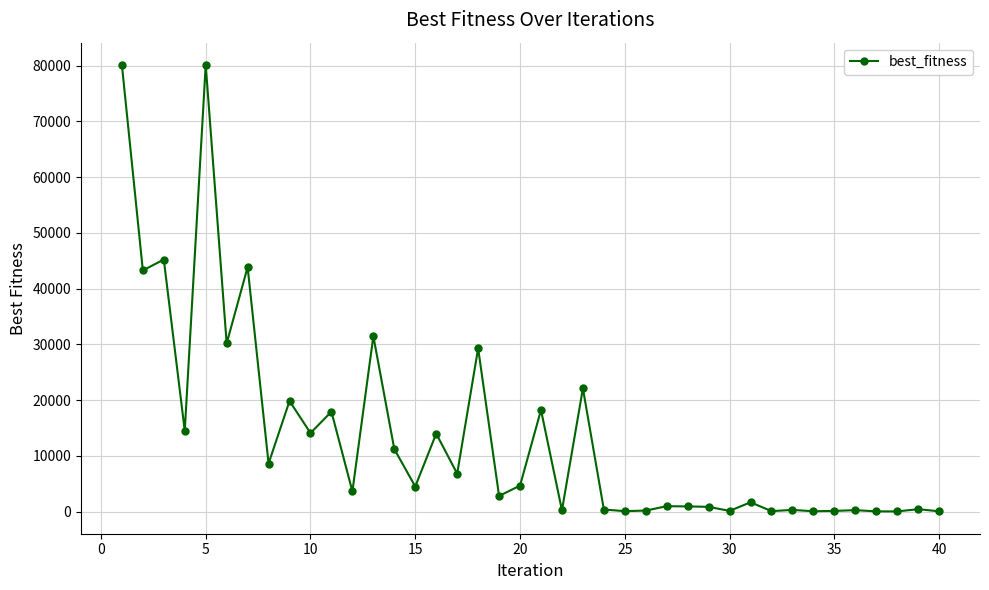

How many lines are shown in the chart?

1